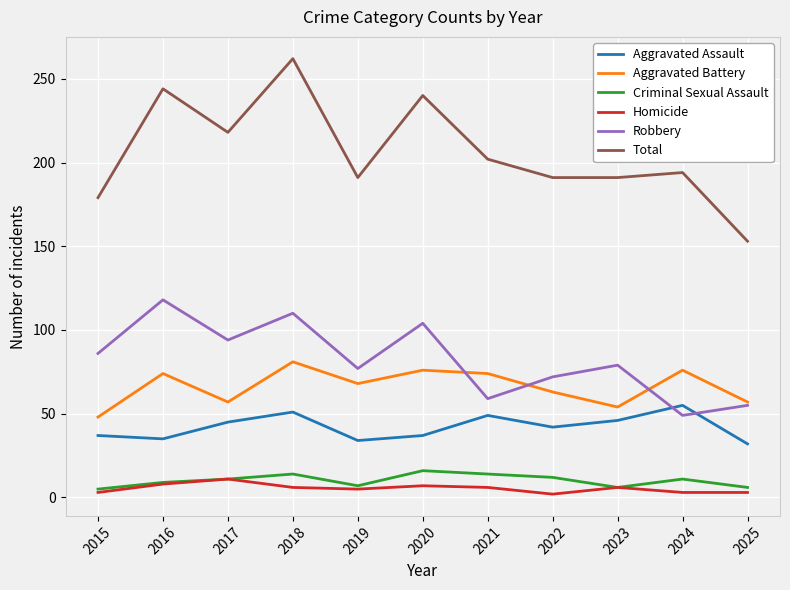

What value does the Criminal Sexual Assault series have at 2018?

14